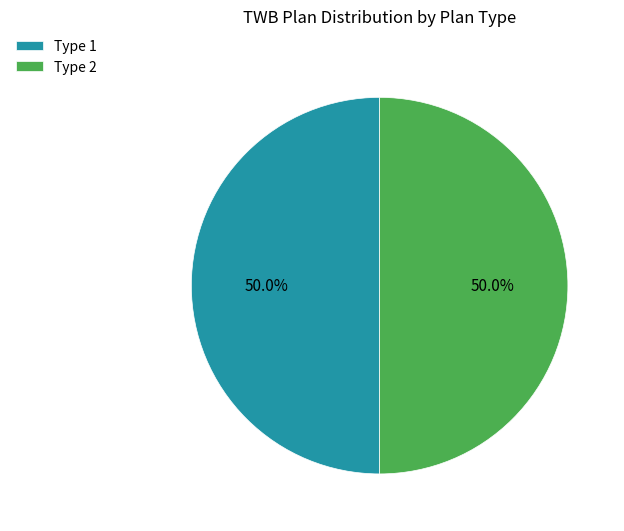

What is the ratio of the value at Type 2 to the value at Type 1?

1.0